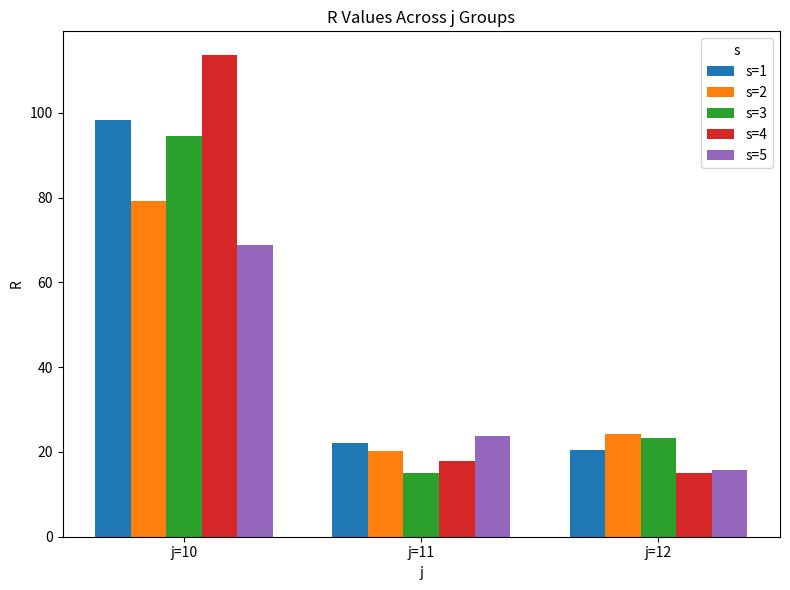

Is the value of s=4 at j=11 greater than the value of s=2 at j=12?

No